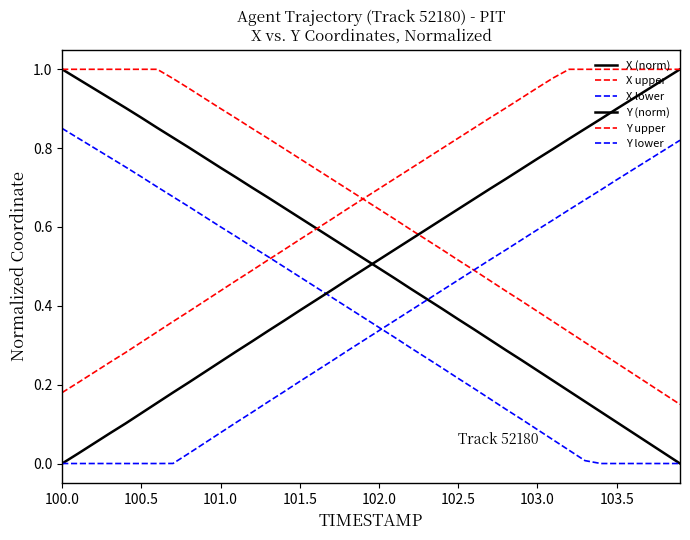

True or false: Y upper has more than 2 interior local peaks.

False